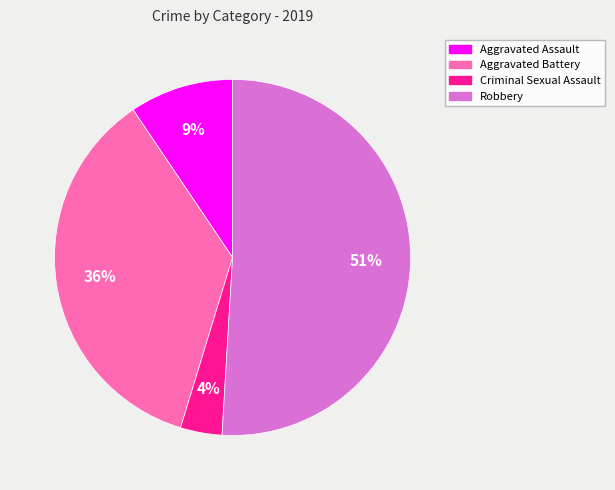

To the nearest percent, what is the difference between the largest and smallest slice percentages?

47%